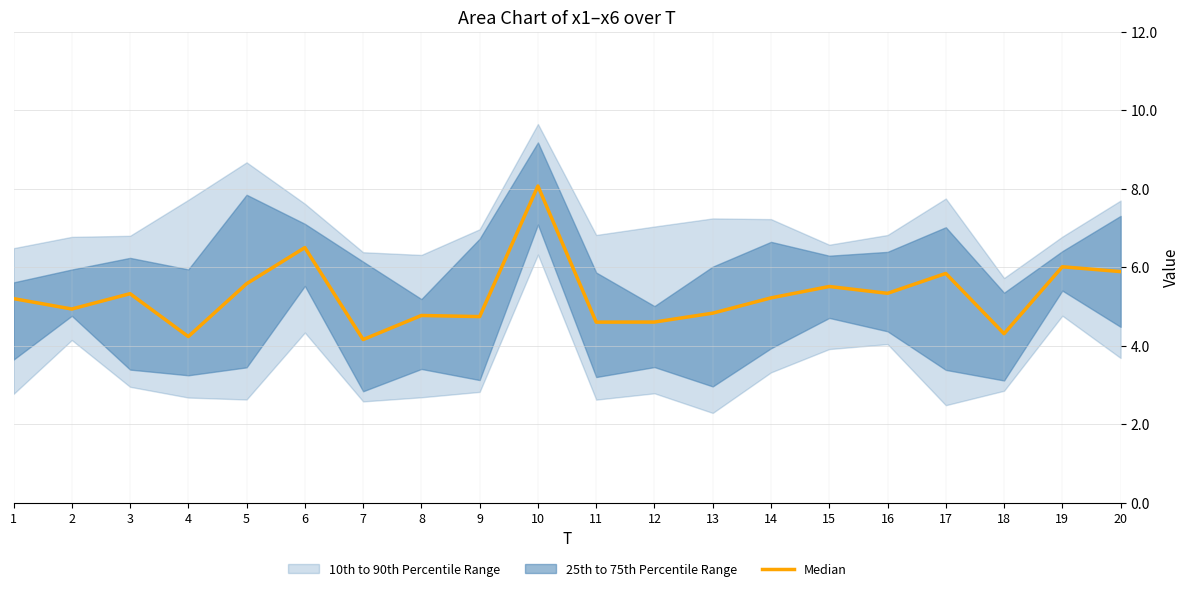

At which label is the value closest to 6?

19